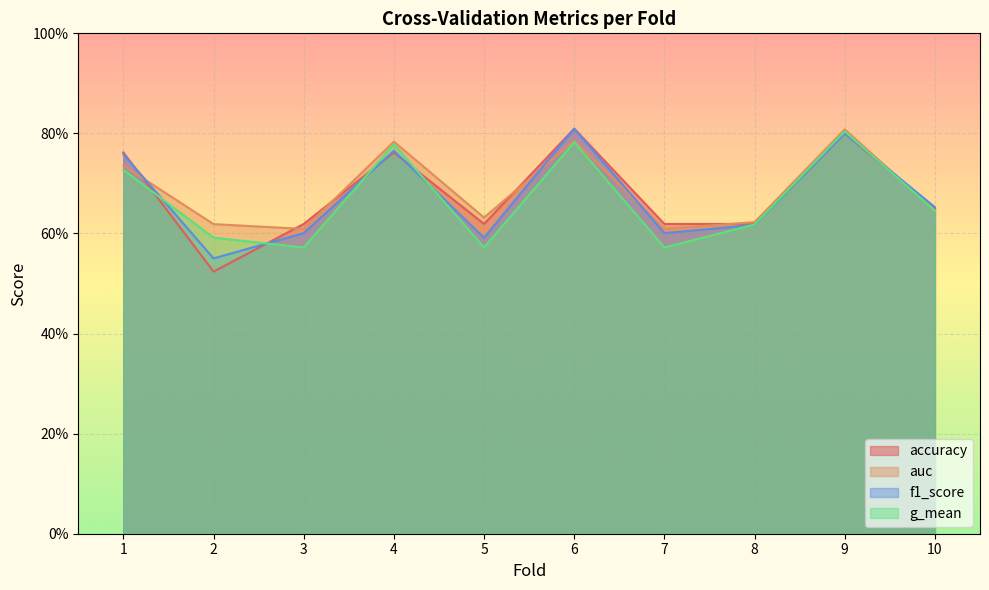

At how many categories does at least one series exceed 0?

10